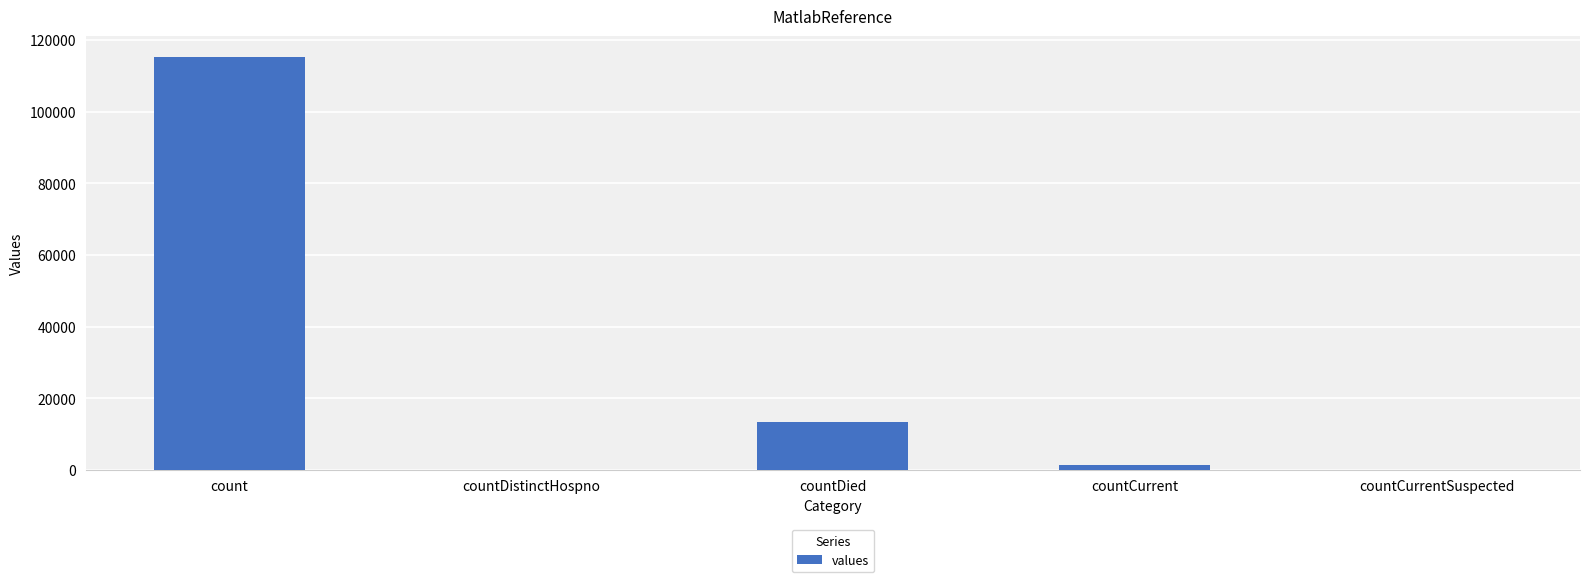

Which label corresponds to the largest value in the chart?

count